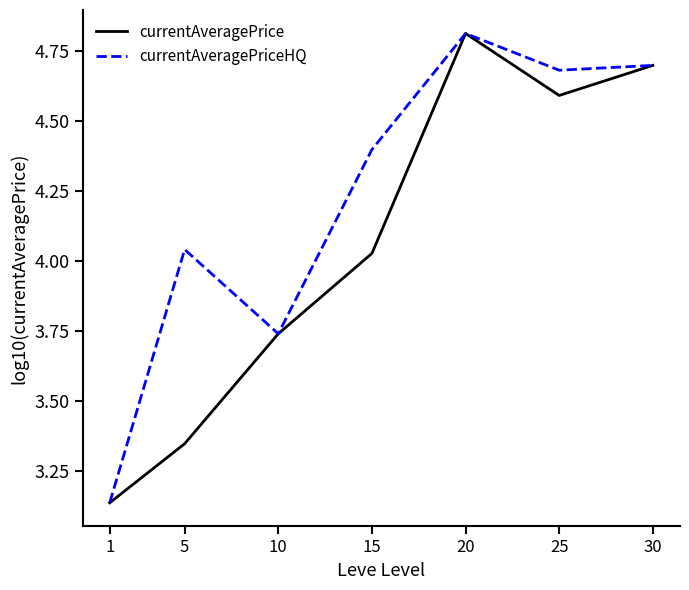

How many values in the currentAveragePriceHQ series exceed 4?

5